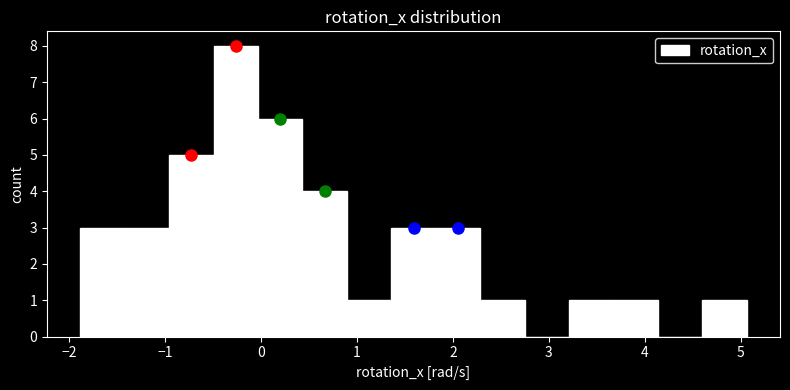

Over which range of the x-axis is the bar tallest?

-0.5 to 0.0